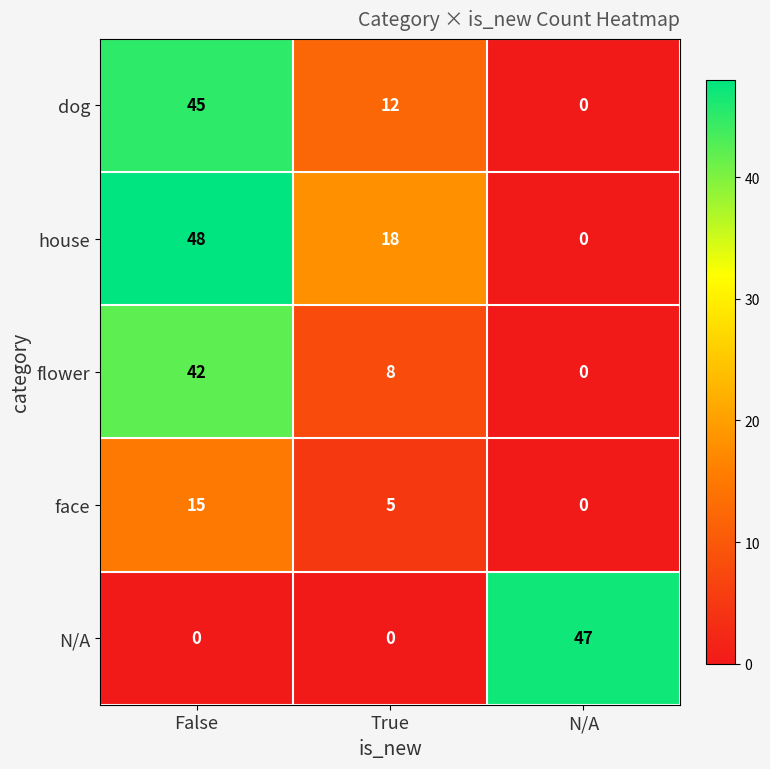

Reading right to left, what are all the values shown in this chart?

dog: N/A=0	True=12	False=45
house: N/A=0	True=18	False=48
flower: N/A=0	True=8	False=42
face: N/A=0	True=5	False=15
N/A: N/A=47	True=0	False=0